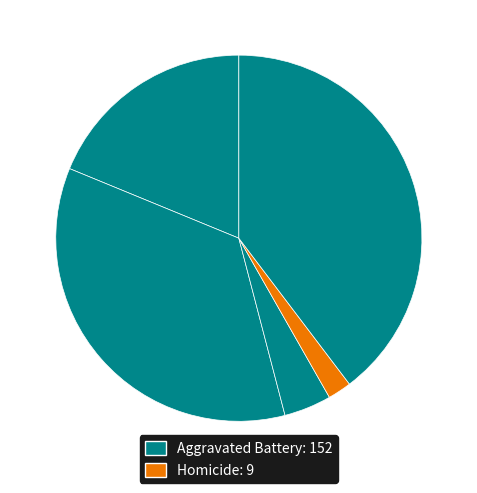

Which category has the smallest portion of the pie?

Homicide